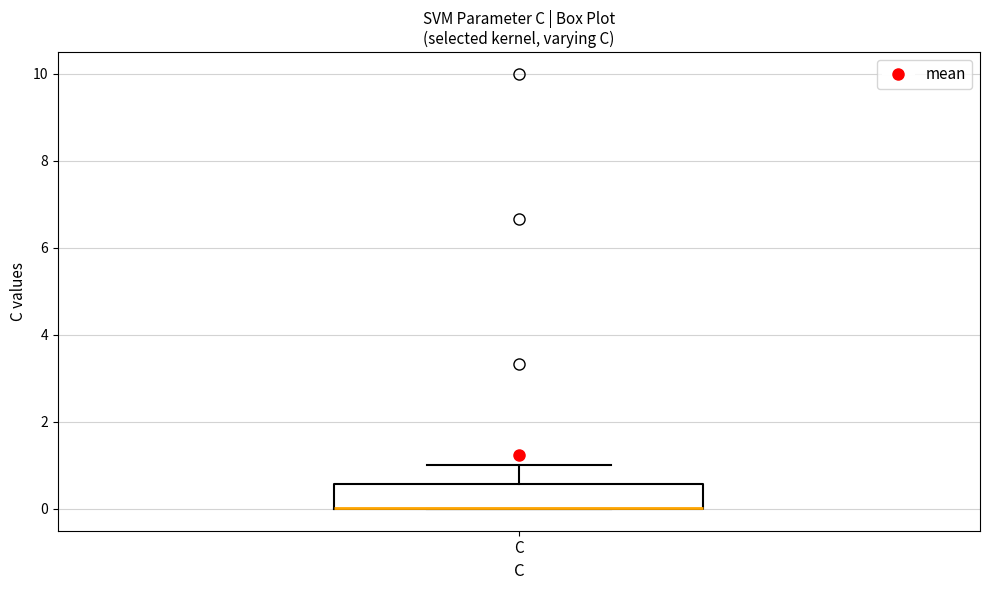

Where does the upper whisker of the box for C end on the y-axis? The values are not printed on the chart, so give them approximately, as read against the axis.

1.0